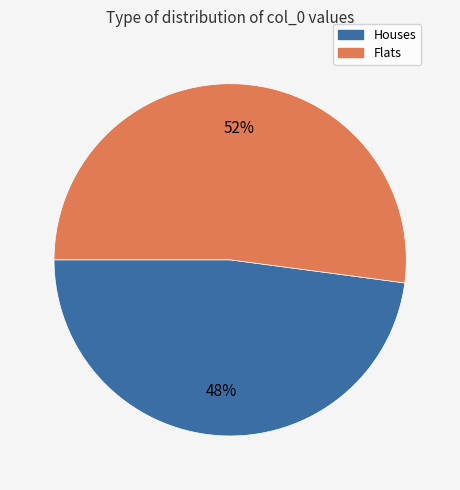

Does any single category account for the majority?

Yes